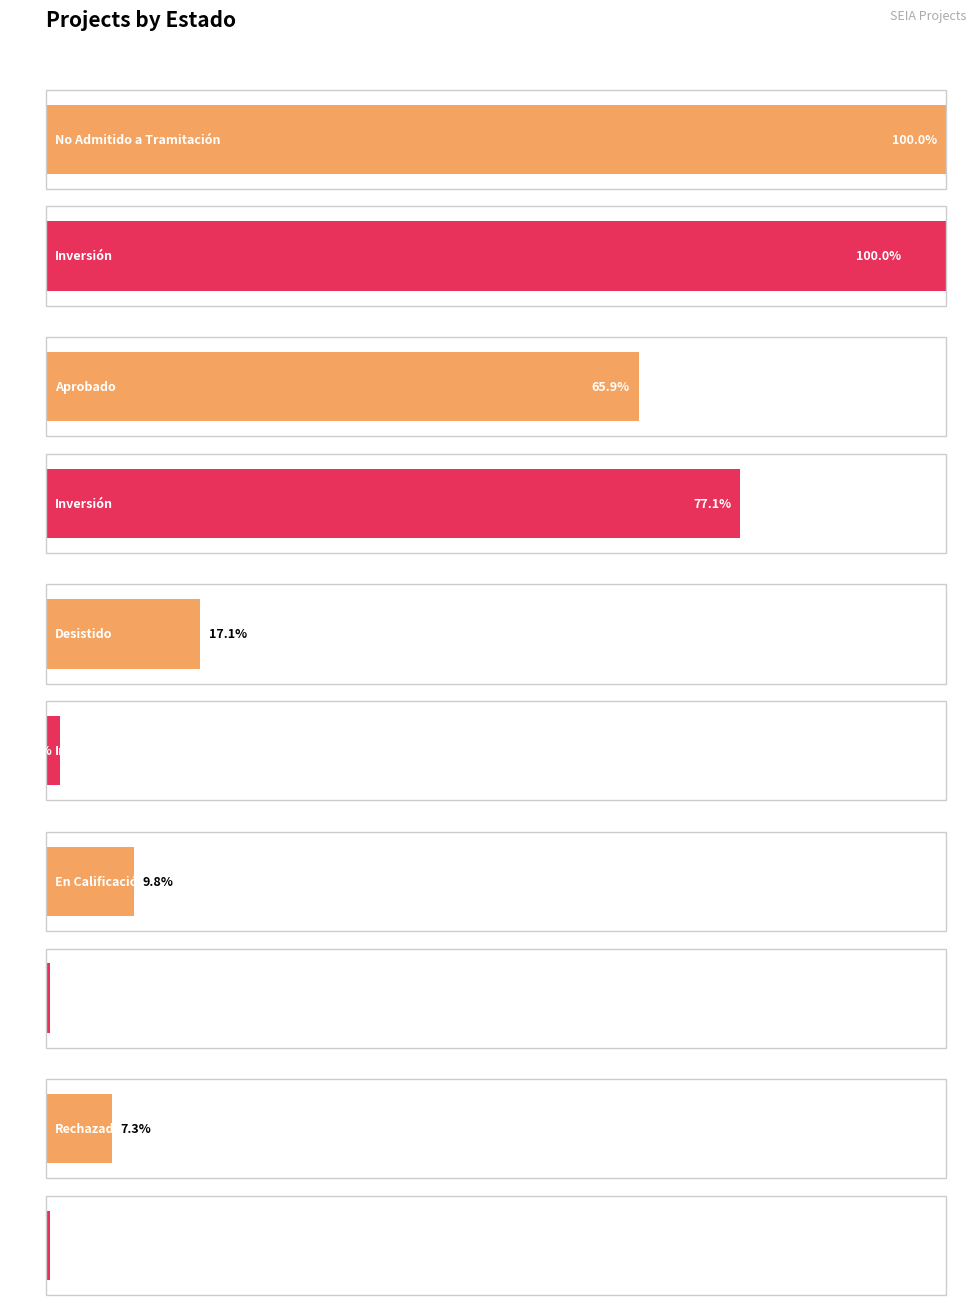

Reading left to right, what are all the values shown in this chart?

Count: No Admitido a Tramitación=41	Aprobado=27	Desistido=7	En Calificación=4	Rechazado=3
Inversión(MMU$): No Admitido a Tramitación=420000	Aprobado=324020	Desistido=6750	En Calificación=2000	Rechazado=1750